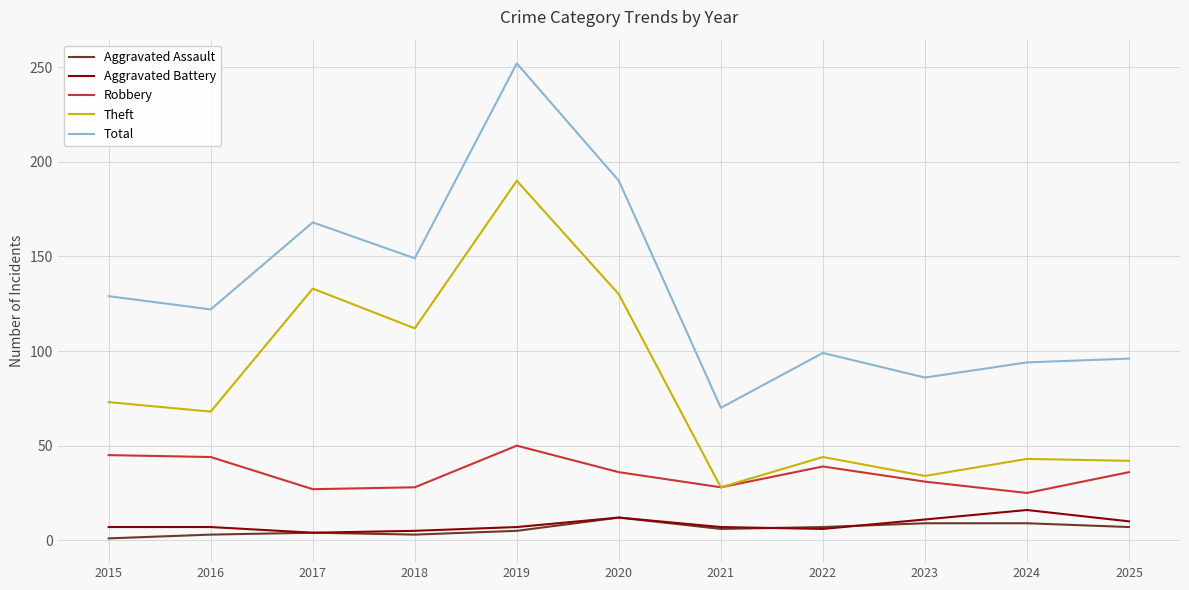

Is the value of Theft at 2015 greater than the value of Aggravated Assault at 2022?

Yes